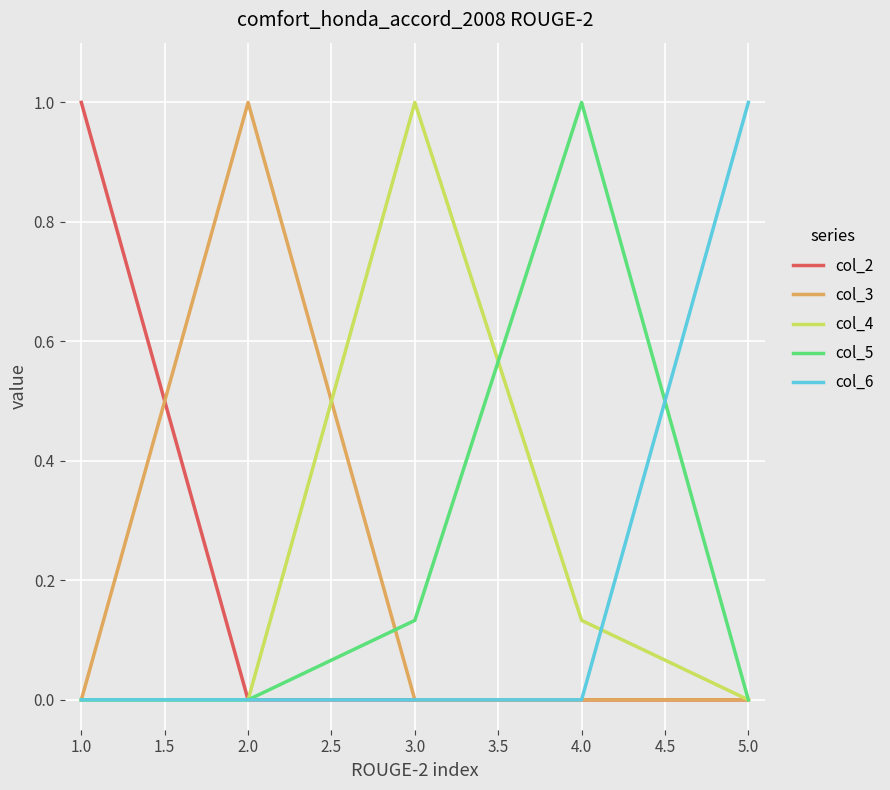

What is the total value across all series at 4.0?

1.1